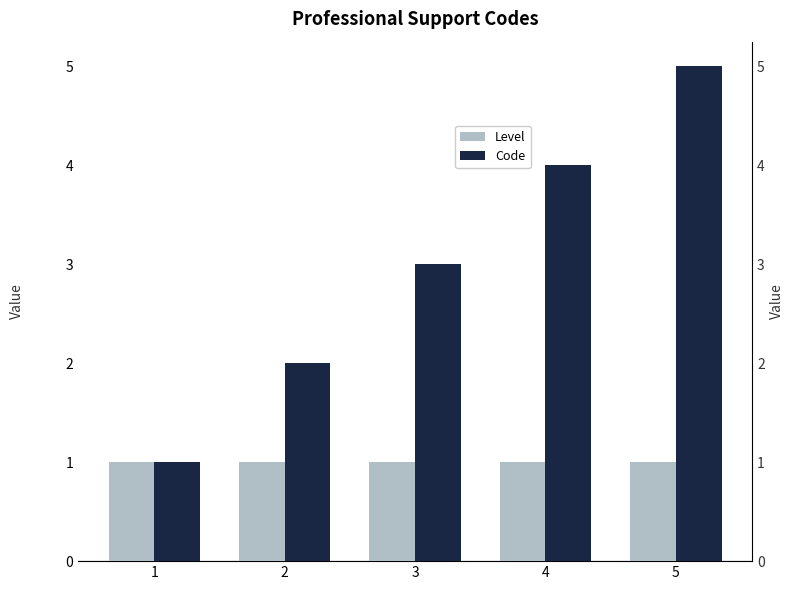

At which category is the sum across all series the highest?

5